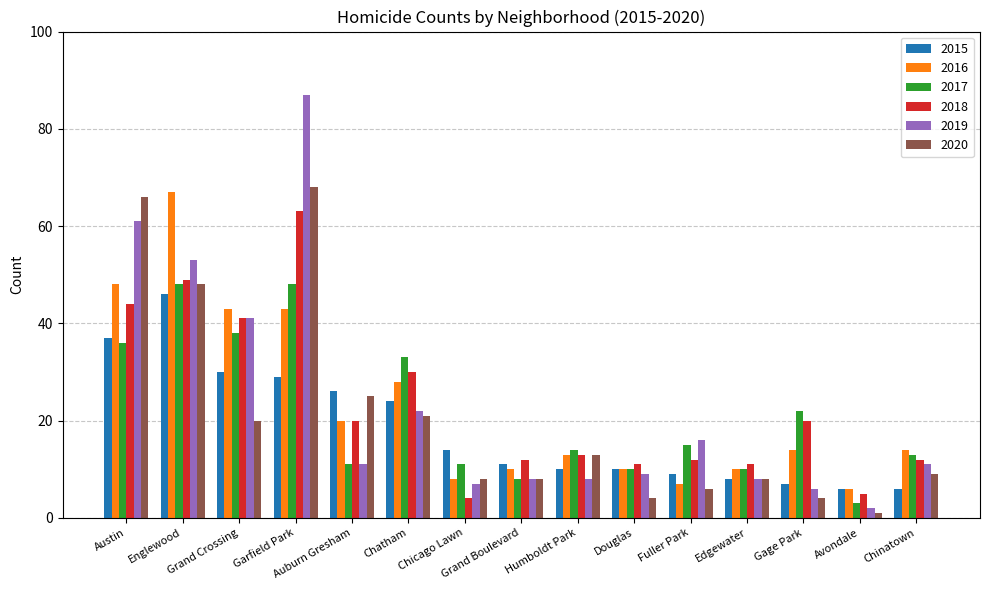

Which series has the largest range (max minus min)?

2019